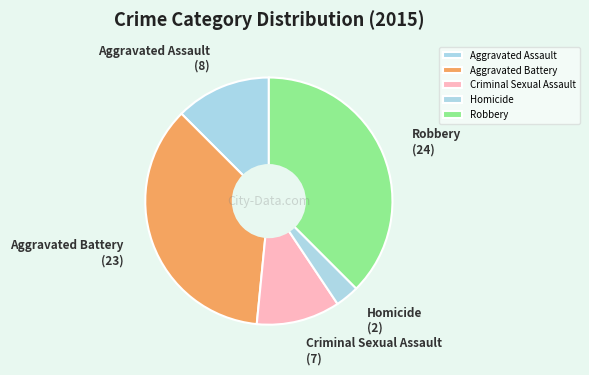

How many slices are in this pie chart?

5